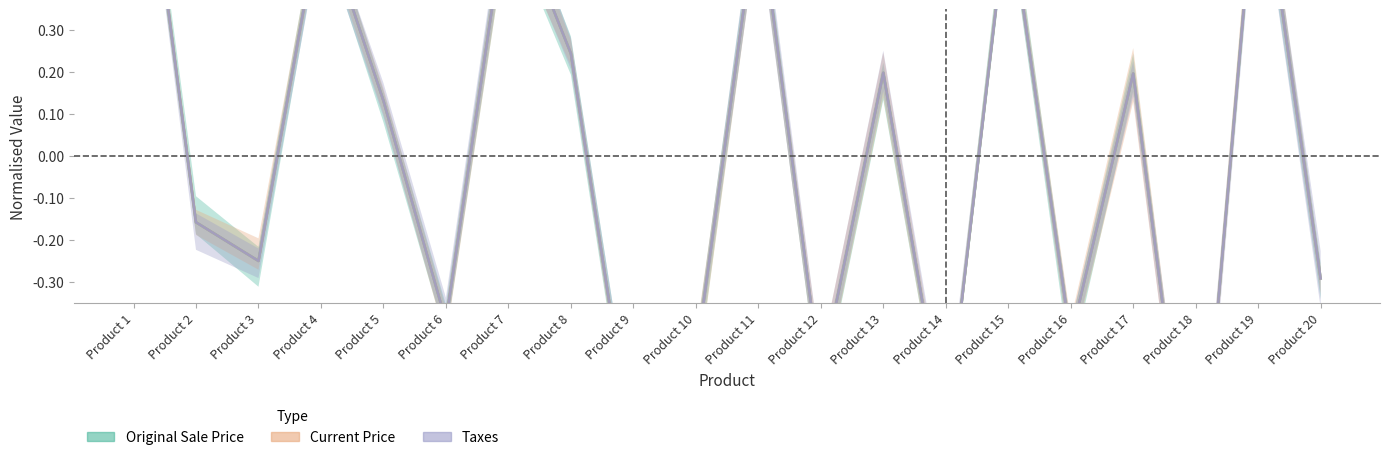

True or false: Original Sale Price and Current Price intersect in this chart.

False